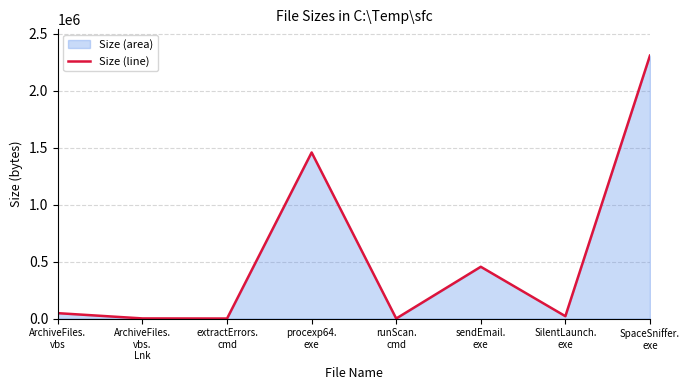

What is the label of the 2nd point from the right?

SilentLaunch.
exe